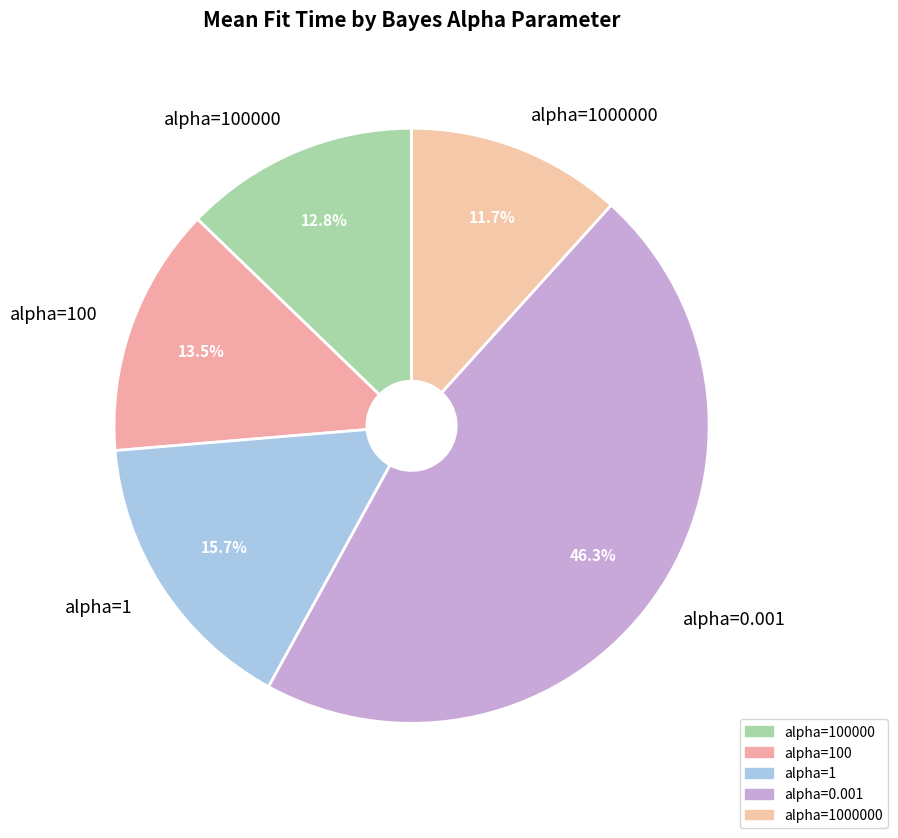

Which has a higher value, alpha=100000 or alpha=100?

alpha=100